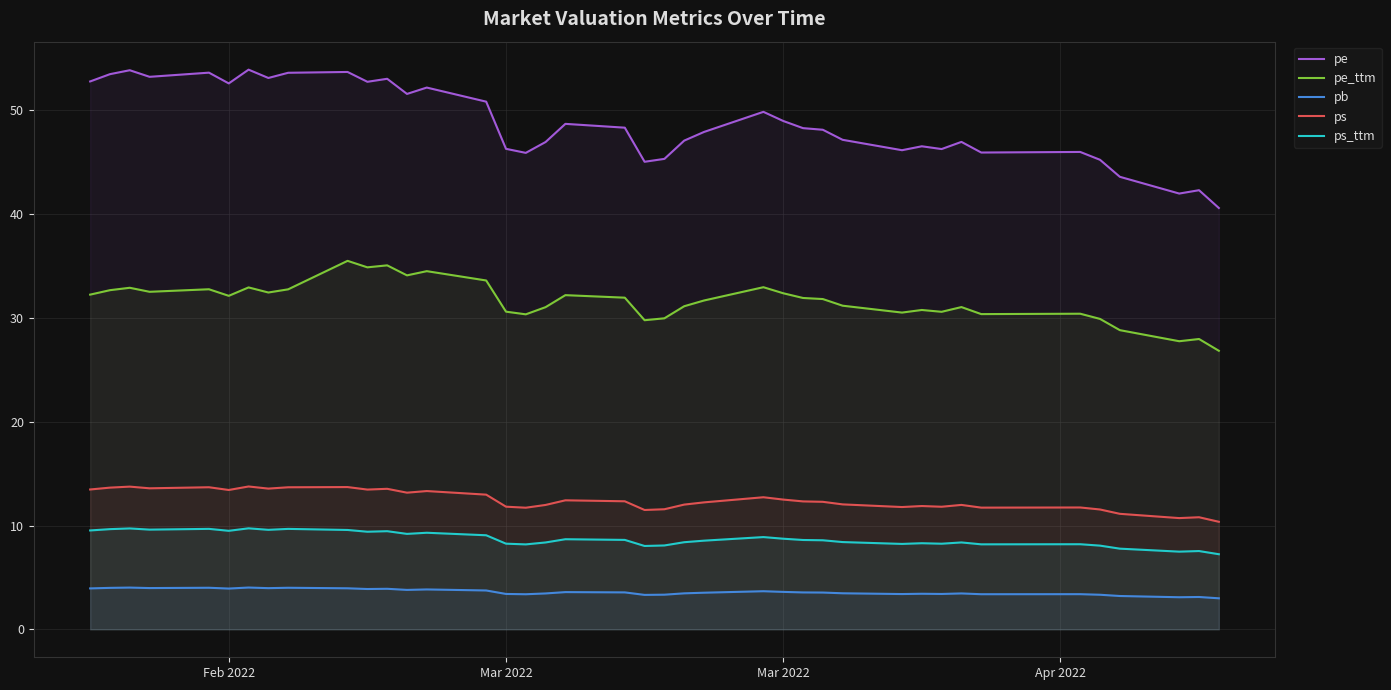

Does the chart display data point markers on the line(s)?

No